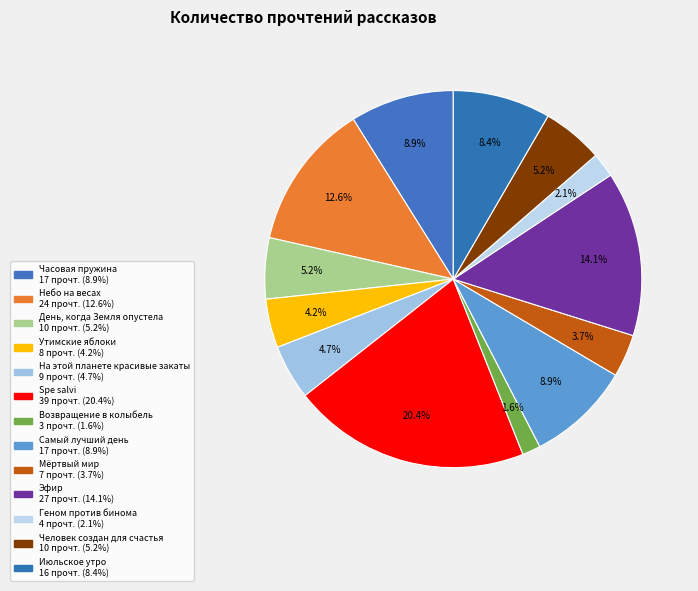

To the nearest percent, what percentage of the pie is Человек создан для счастья?

5%